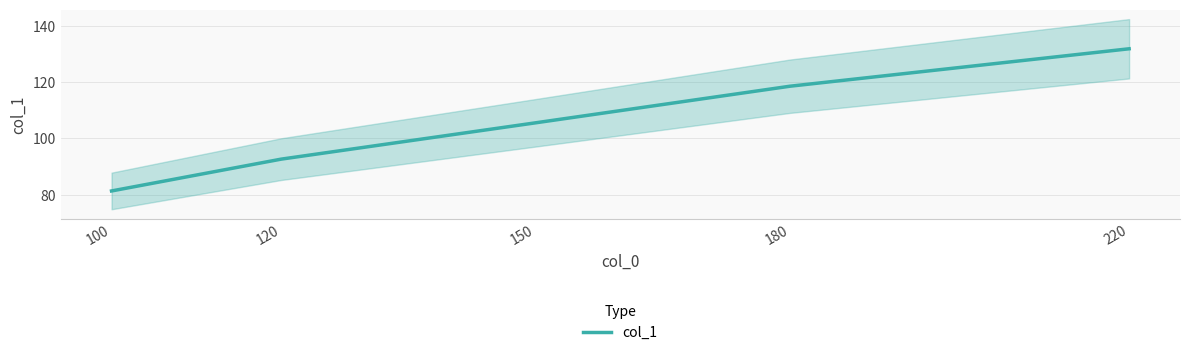

Approximately how many times larger is the value at 150 compared to 120?

1.1